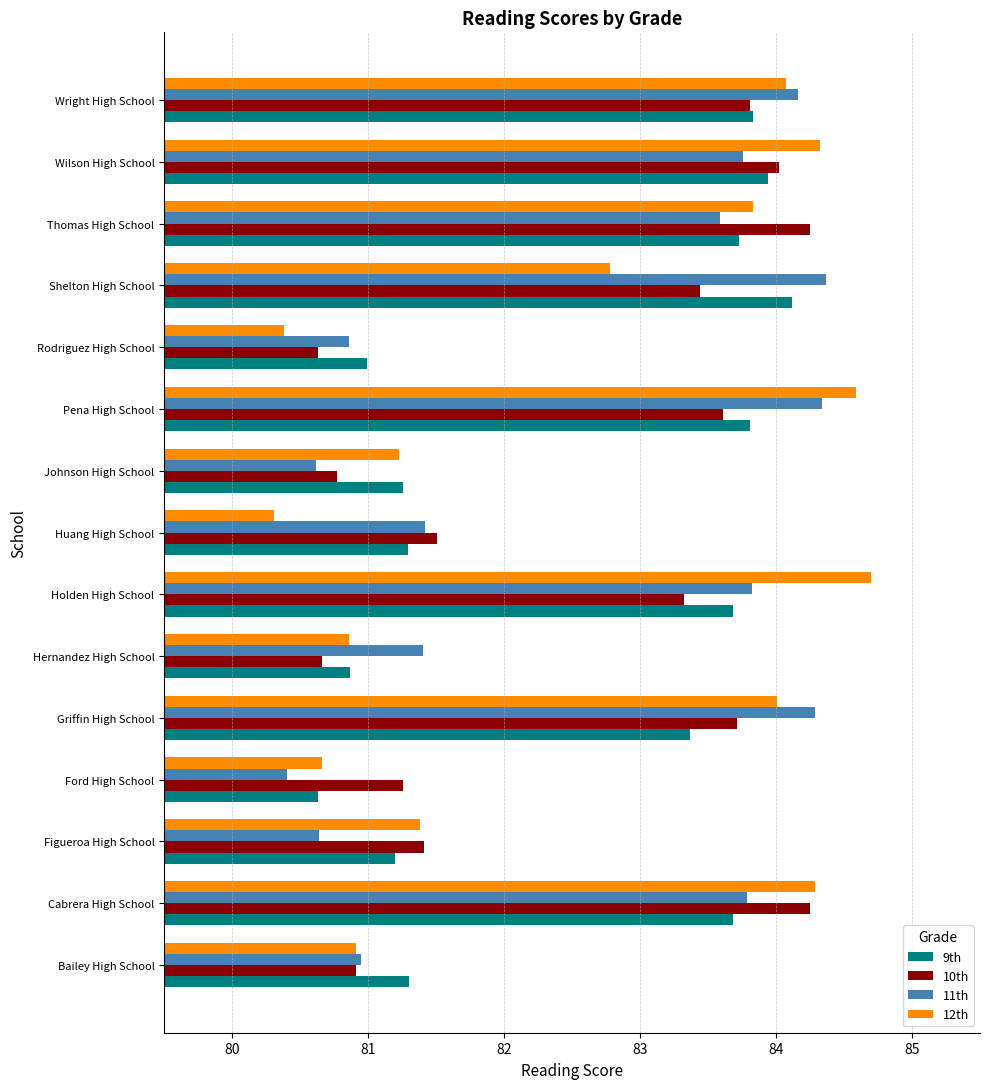

What are all the series names shown in the legend?

9th, 10th, 11th, 12th